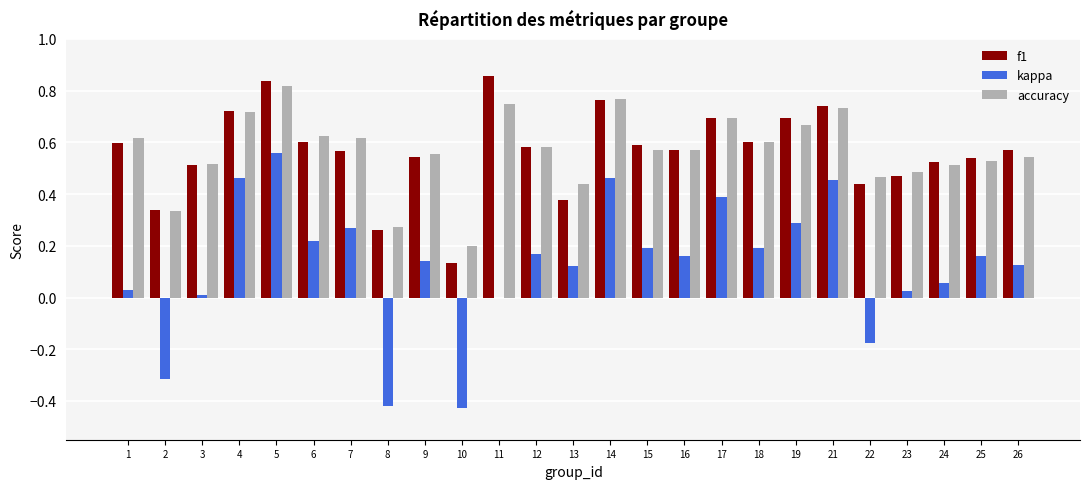

What are all the series names shown in the legend?

f1, kappa, accuracy